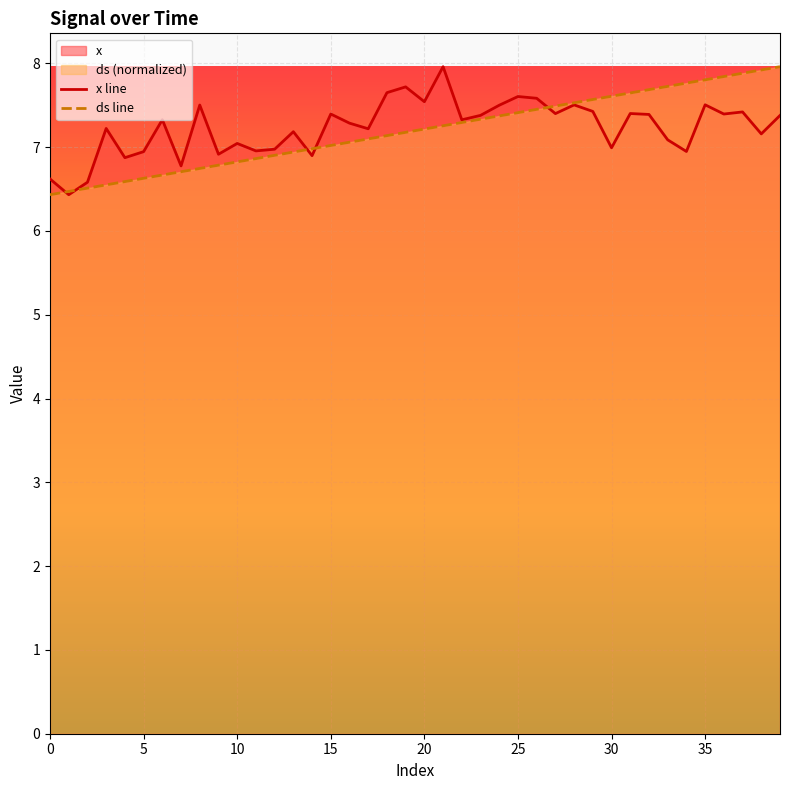

True or false: x has more than 0 points higher than both neighbors.

True